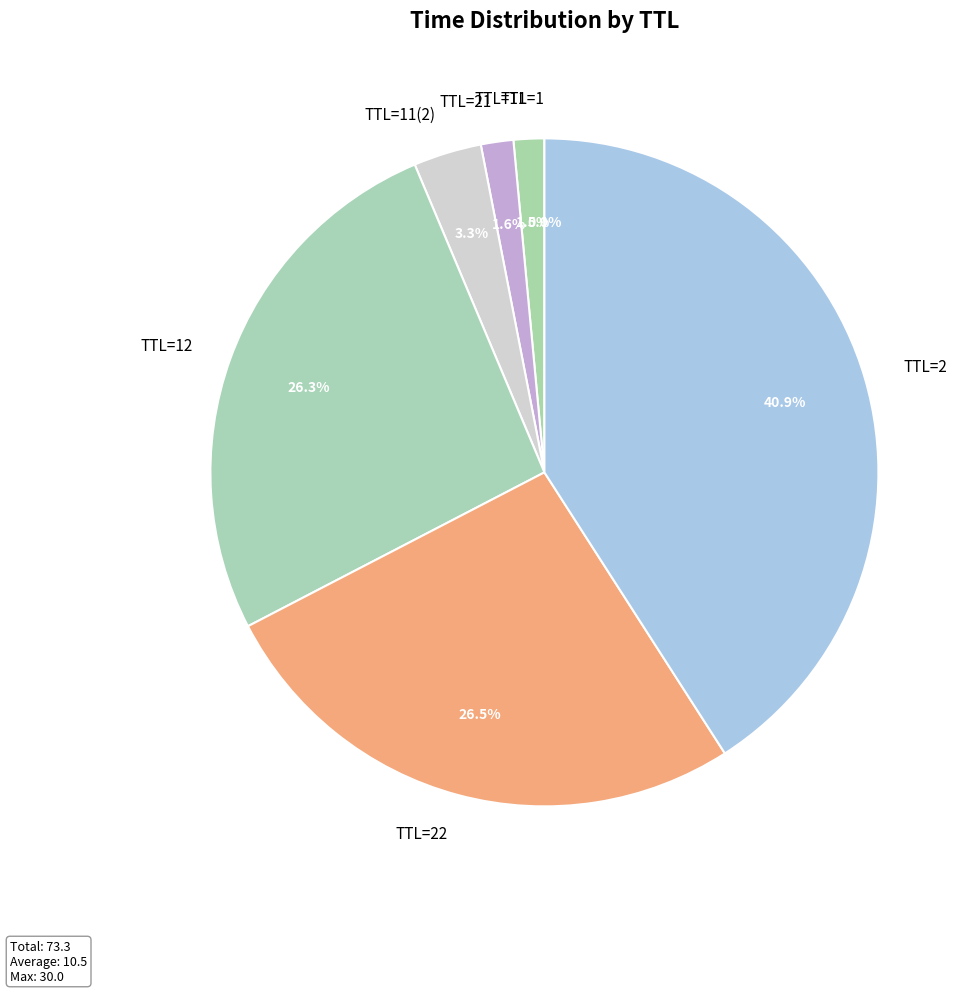

Is the sum of TTL=21 and TTL=22 greater than half?

No